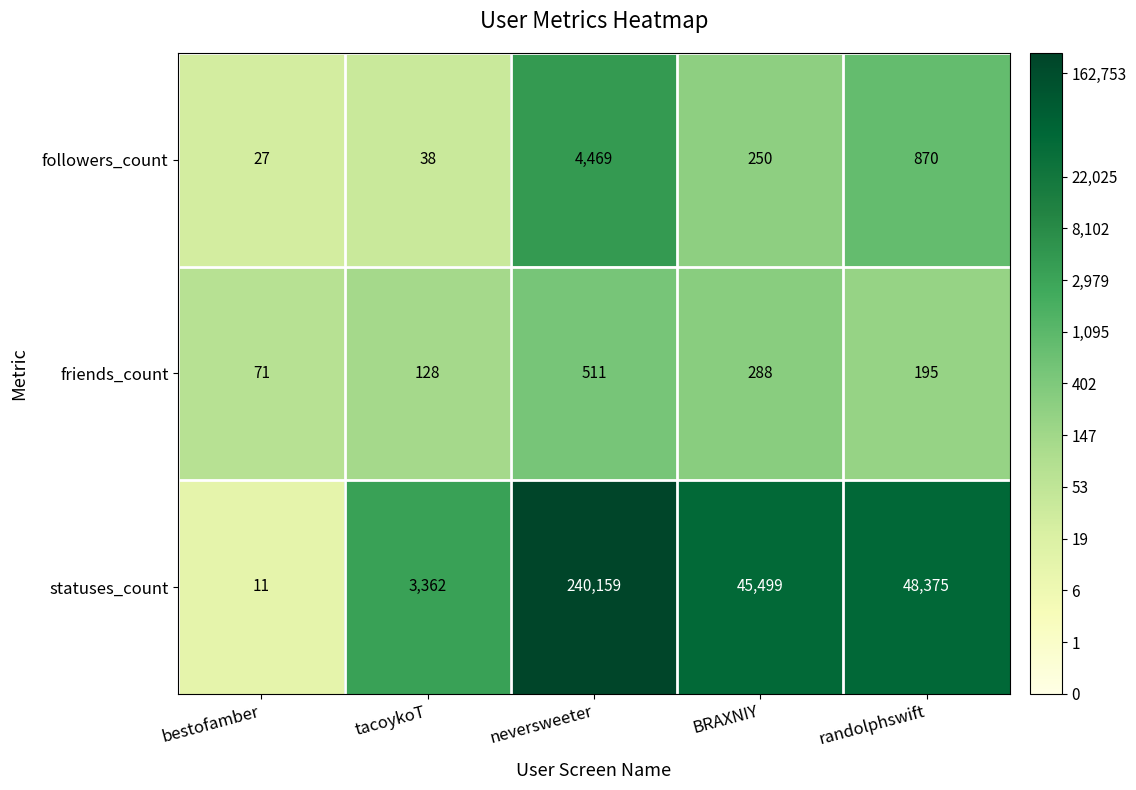

What is the difference between the second highest and minimum values in the statuses_count series?

48364